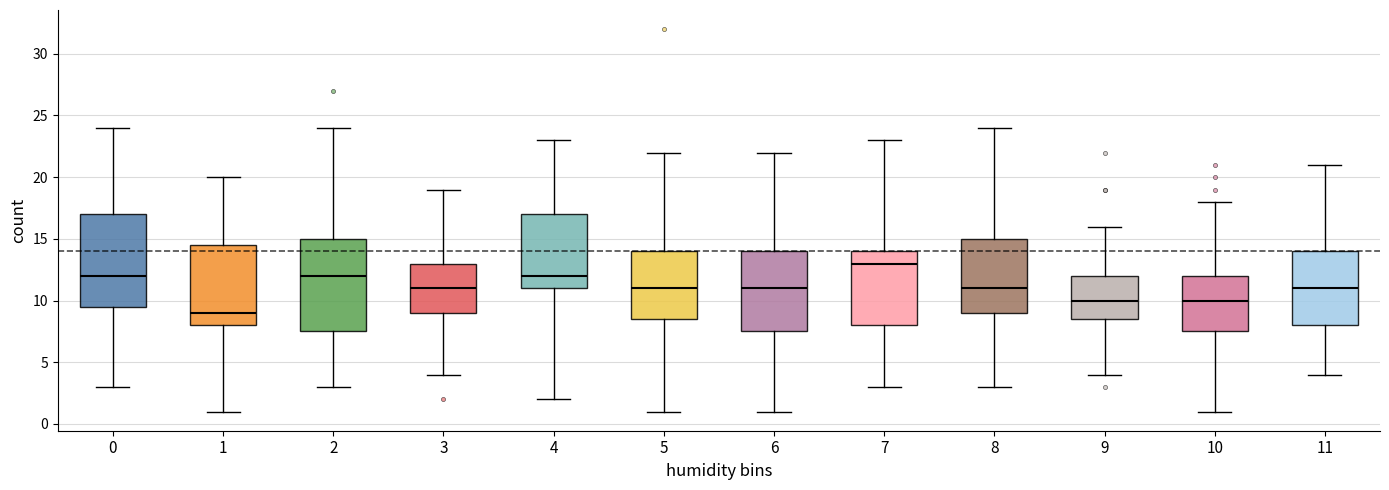

Reading left to right, read every box against the y-axis: the position of its median line, the range the box covers, and the ends of its whiskers. The values are not printed on the chart, so give them approximately, as read against the axis.

0: median 12.0, box 9.5 to 17.0, whiskers 3.0 to 24.0
1: median 9.0, box 8.0 to 14.5, whiskers 1.0 to 20.0
2: median 12.0, box 7.5 to 15.0, whiskers 3.0 to 24.0
3: median 11.0, box 9.0 to 13.0, whiskers 4.0 to 19.0
4: median 12.0, box 11.0 to 17.0, whiskers 2.0 to 23.0
5: median 11.0, box 8.5 to 14.0, whiskers 1.0 to 22.0
6: median 11.0, box 7.5 to 14.0, whiskers 1.0 to 22.0
7: median 13.0, box 8.0 to 14.0, whiskers 3.0 to 23.0
8: median 11.0, box 9.0 to 15.0, whiskers 3.0 to 24.0
9: median 10.0, box 8.5 to 12.0, whiskers 4.0 to 16.0
10: median 10.0, box 7.5 to 12.0, whiskers 1.0 to 18.0
11: median 11.0, box 8.0 to 14.0, whiskers 4.0 to 21.0